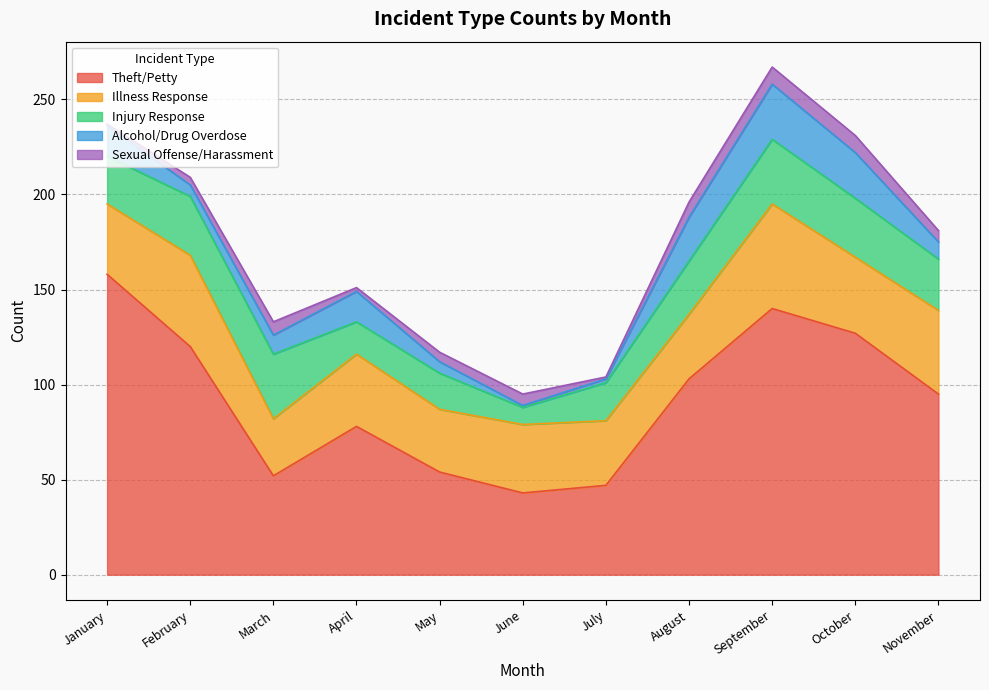

Reading left to right, extract all data points from this chart.

Theft/Petty: January=158	February=120	March=52	April=78	May=54	June=43	July=47	August=103	September=140	October=127	November=95
Illness Response: January=37	February=48	March=30	April=38	May=33	June=36	July=34	August=34	September=55	October=40	November=44
Injury Response: January=25	February=31	March=34	April=17	May=19	June=9	July=20	August=28	September=34	October=31	November=27
Alcohol/Drug Overdose: January=16	February=6	March=10	April=16	May=6	June=1	July=2	August=23	September=29	October=24	November=9
Sexual Offense/Harassment: January=1	February=4	March=7	April=2	May=5	June=6	July=1	August=8	September=9	October=9	November=6